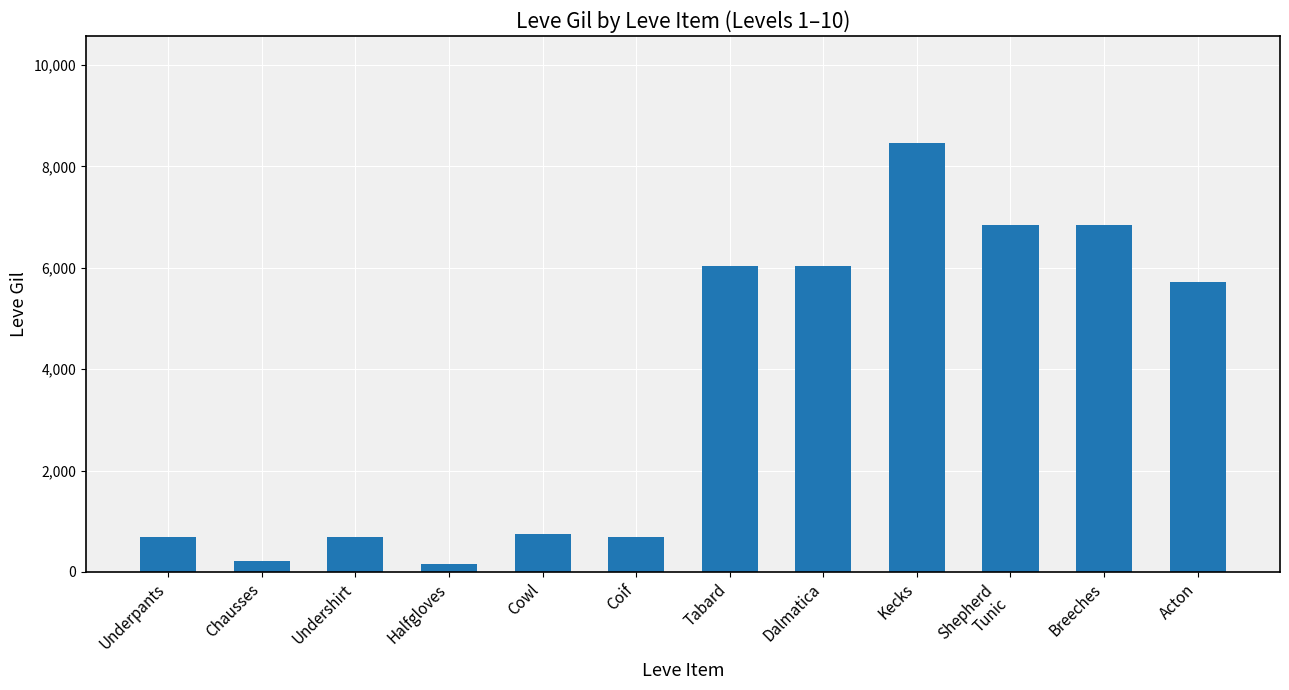

Where does the data first go above 5730?

Tabard